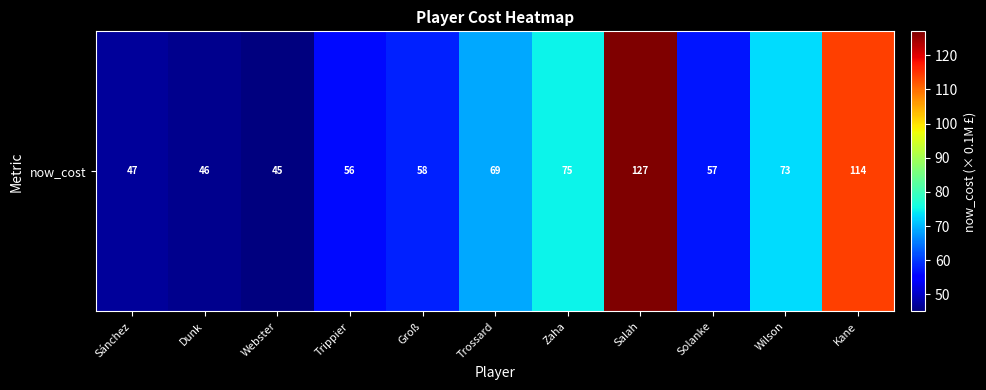

What value does the data have at Solanke, to the nearest 5?

55